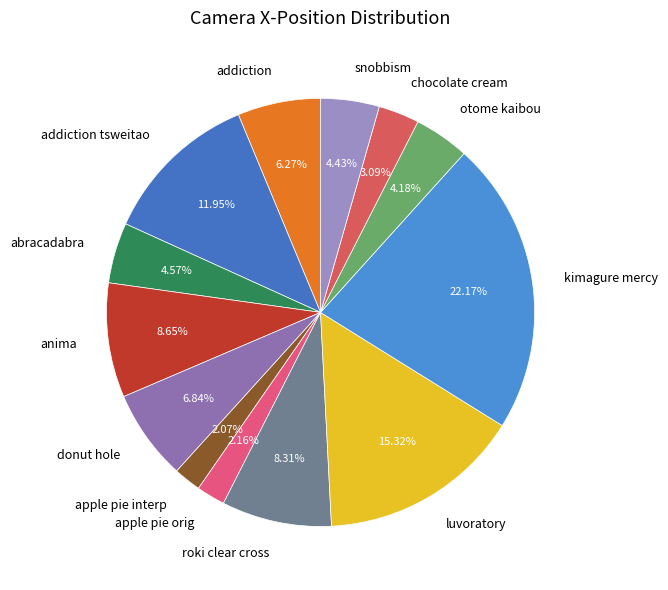

What is the total percentage of kimagure mercy and roki clear cross?

30.5%